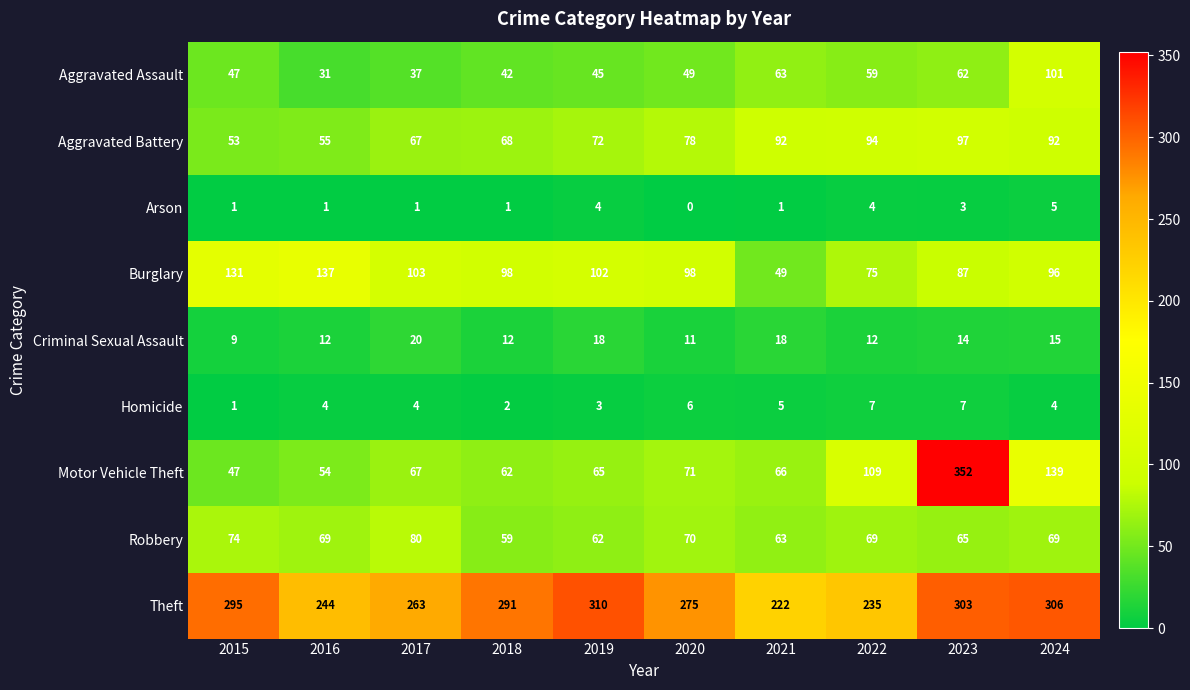

Read the Theft value at 2016, to the nearest 10.

240